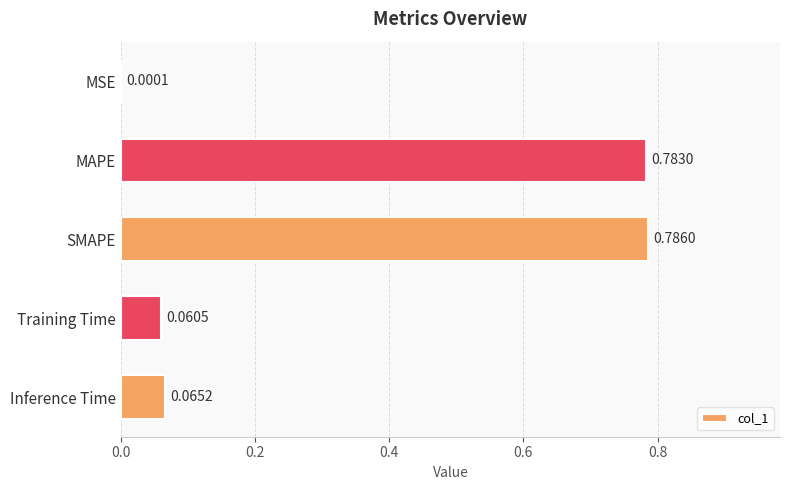

Which label corresponds to the largest value in the chart?

SMAPE